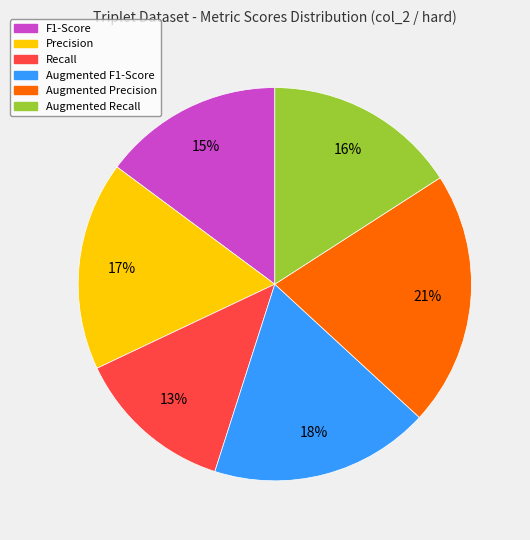

How many segments does this pie chart have?

6